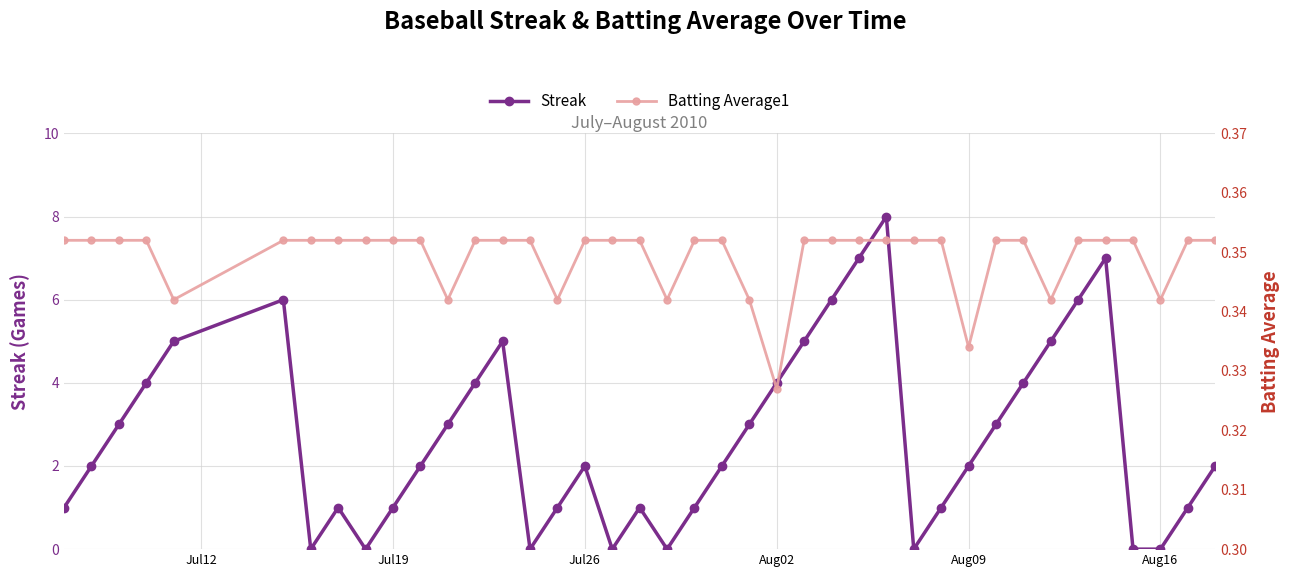

What is the maximum value for Streak?

8